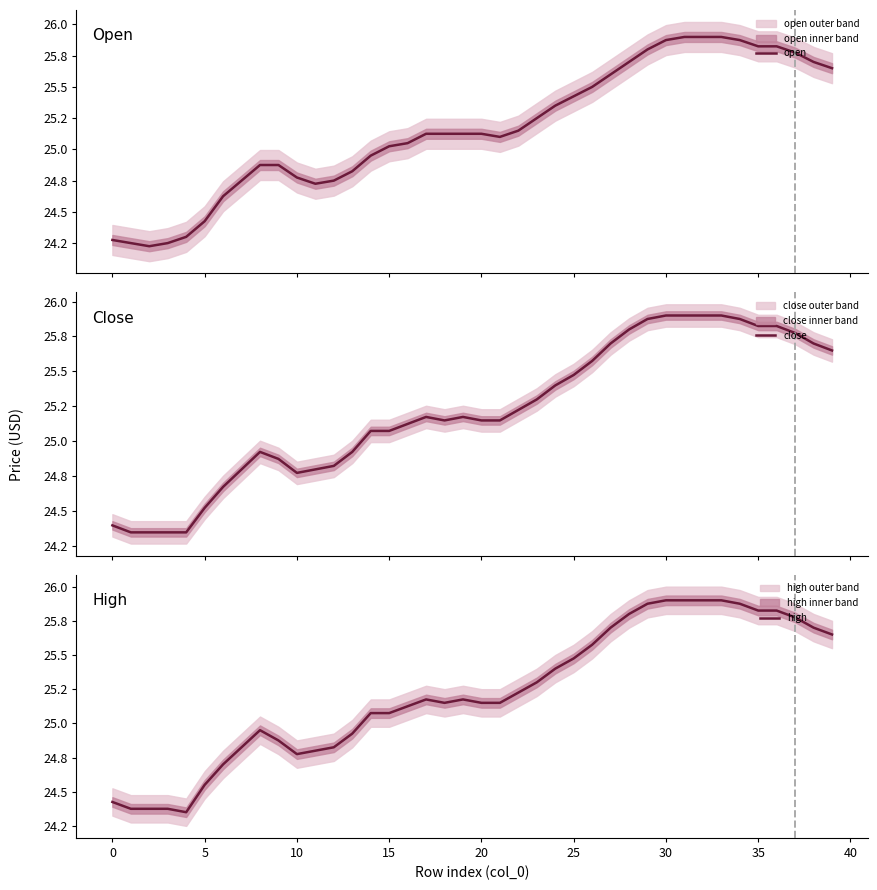

What is the total value across all series at 22?

75.6